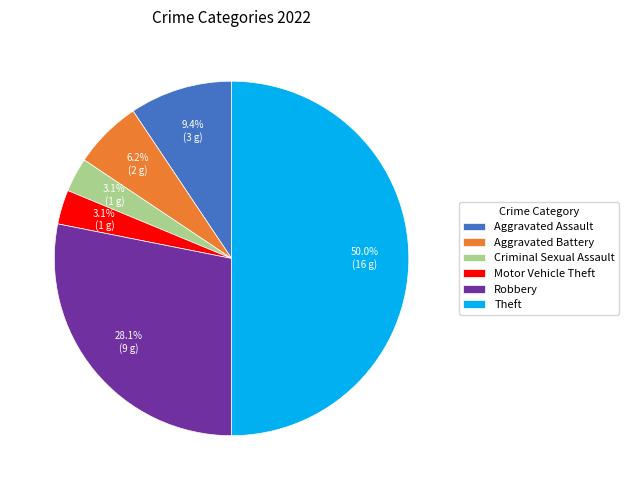

What is the largest slice in the pie chart?

Theft